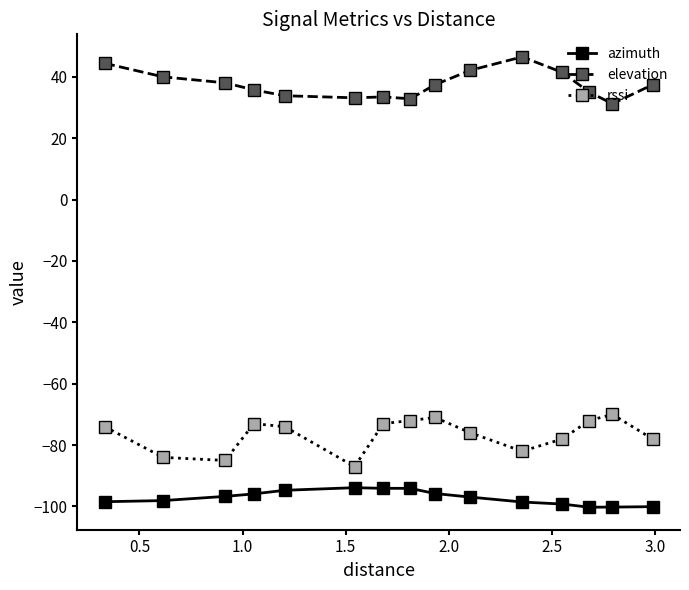

What is the difference between the maximum and minimum values in the elevation series?

15.3